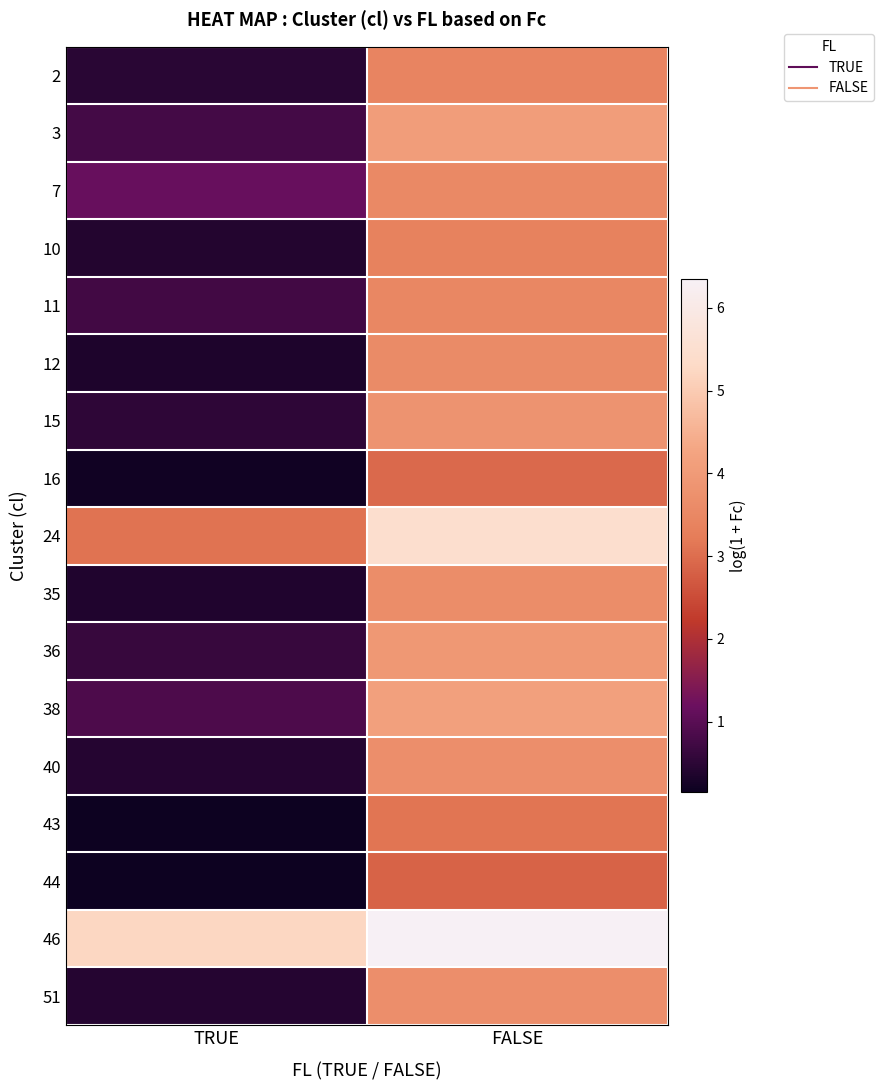

At which category does the chart reach its minimum across all series?

TRUE